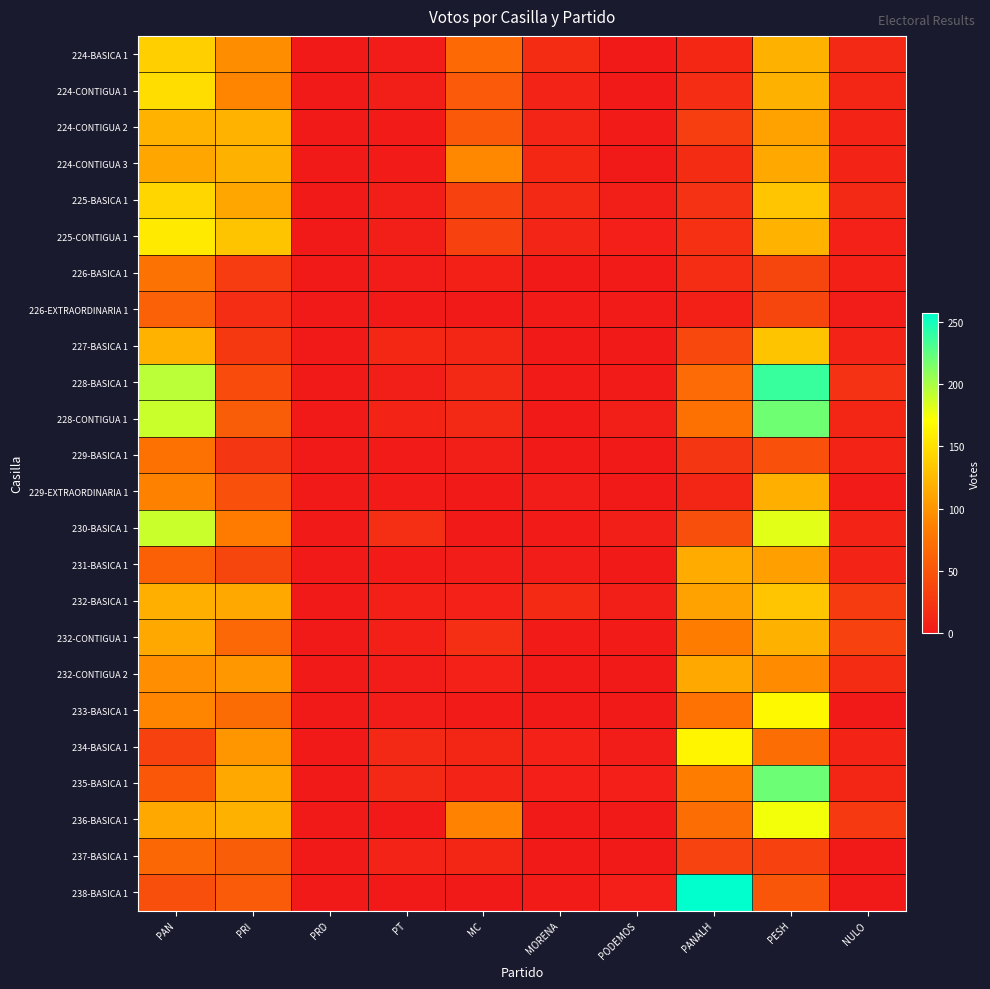

Which series has the widest spread of values?

238-BASICA 1